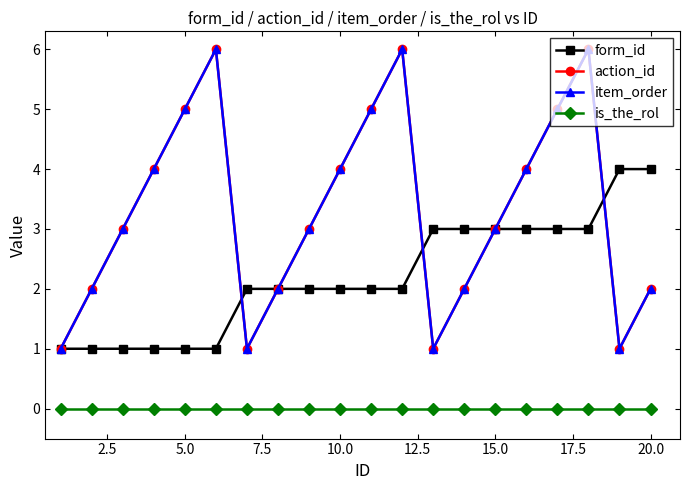

Is this an area chart (filled region under the line)?

No